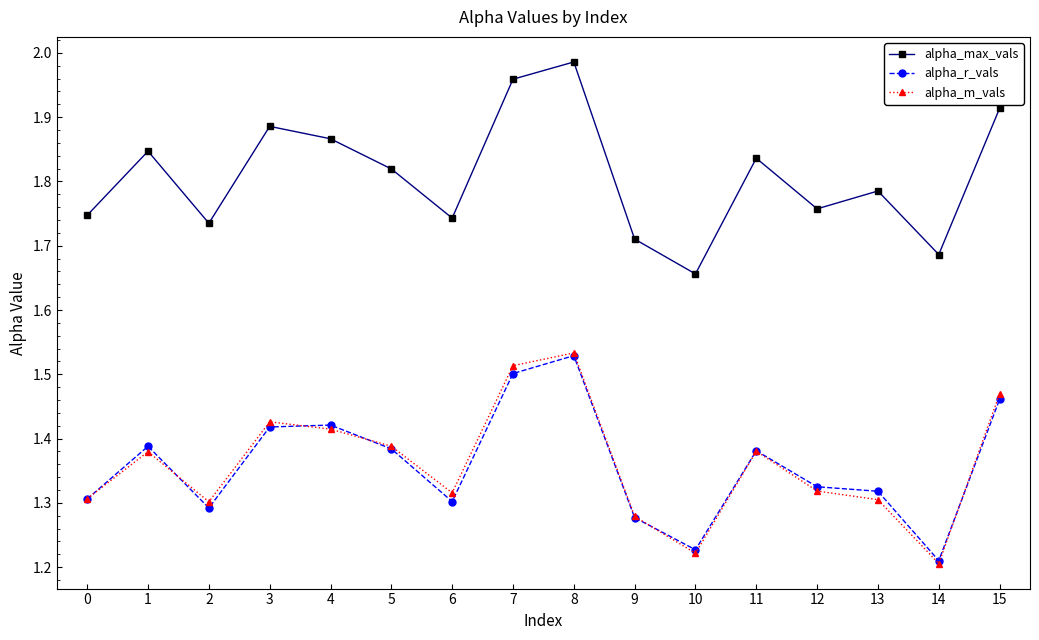

Which series changed the most between 5 and 12?

alpha_m_vals